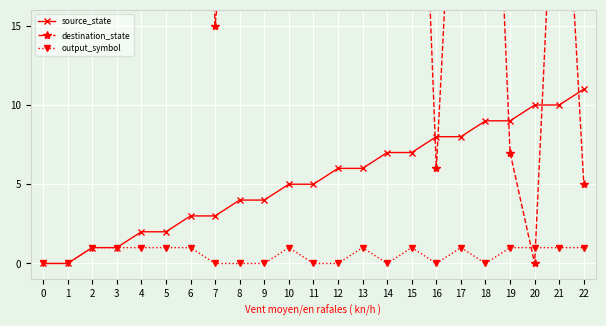

The destination_state series shows 23 at 14. True or false?

True